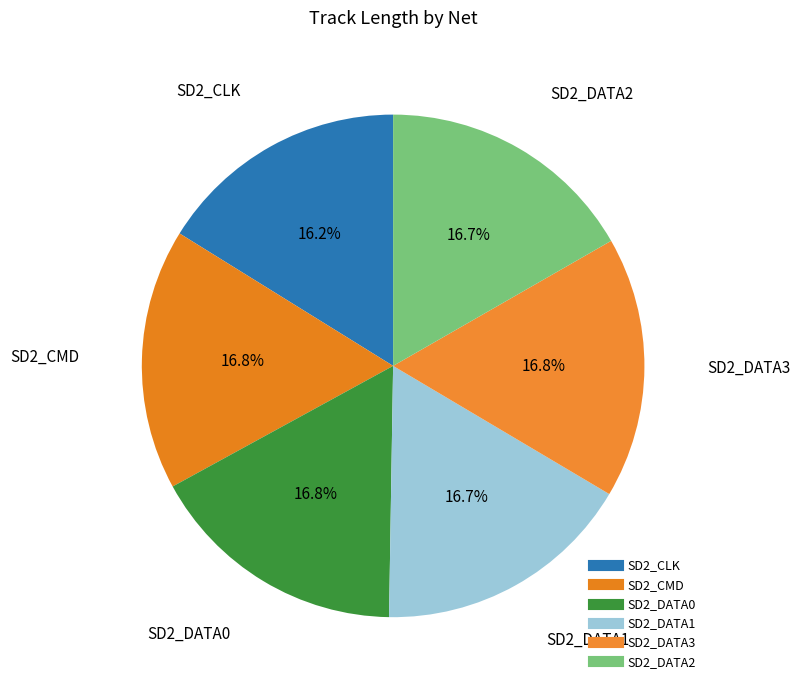

How many slices are in this pie chart?

6